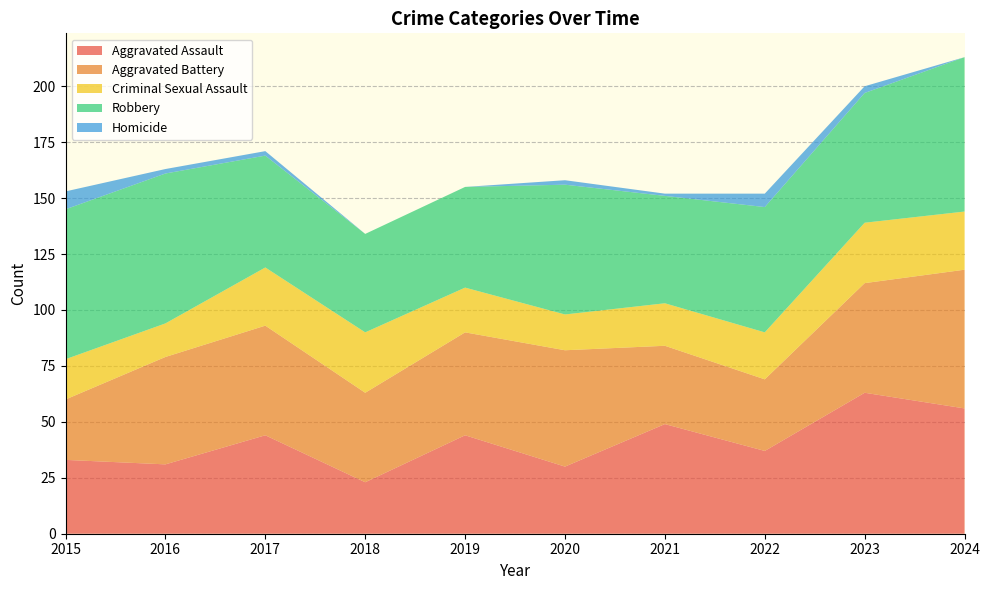

Reading left to right, what are all the values shown in this chart?

Aggravated Assault: 33	31	44	23	44	30	49	37	63	56
Aggravated Battery: 27	48	49	40	46	52	35	32	49	62
Criminal Sexual Assault: 18	15	26	27	20	16	19	21	27	26
Robbery: 67	67	50	44	45	58	48	56	58	69
Homicide: 8	2	2	0	0	2	1	6	3	0